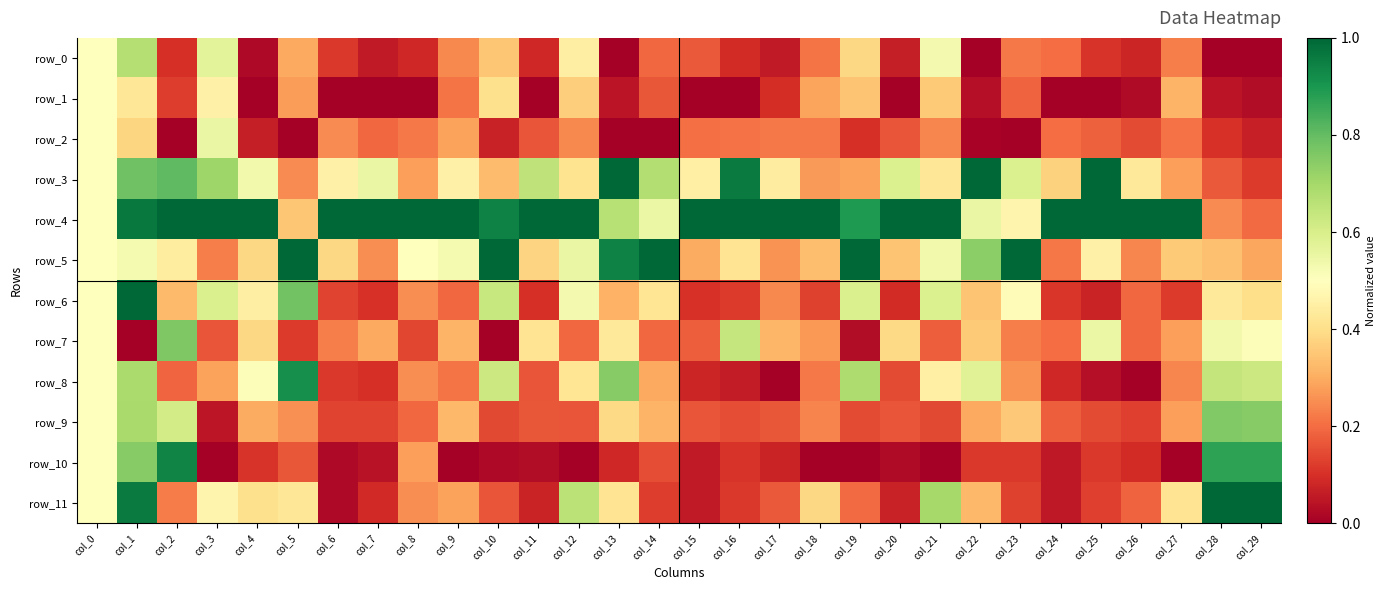

Reading left to right, what are all the values shown in this chart?

row_0: col_0=0.5	col_1=0.7	col_2=0.1	col_3=0.6	col_4=0.0	col_5=0.3	col_6=0.1	col_7=0.1	col_8=0.1	col_9=0.2	col_10=0.4	col_11=0.1	col_12=0.4	col_13=0.0	col_14=0.2	col_15=0.2	col_16=0.1	col_17=0.1	col_18=0.2	col_19=0.4	col_20=0.1	col_21=0.5	col_22=0.0	col_23=0.2	col_24=0.2	col_25=0.1	col_26=0.1	col_27=0.2	col_28=0.0	col_29=0.0
row_1: col_0=0.5	col_1=0.4	col_2=0.1	col_3=0.5	col_4=0.0	col_5=0.3	col_6=0.0	col_7=0.0	col_8=0.0	col_9=0.2	col_10=0.4	col_11=0.0	col_12=0.4	col_13=0.0	col_14=0.2	col_15=0.0	col_16=0.0	col_17=0.1	col_18=0.3	col_19=0.3	col_20=0.0	col_21=0.4	col_22=0.0	col_23=0.2	col_24=0.0	col_25=0.0	col_26=0.0	col_27=0.3	col_28=0.0	col_29=0.0
row_2: col_0=0.5	col_1=0.4	col_2=0.0	col_3=0.6	col_4=0.1	col_5=0.0	col_6=0.2	col_7=0.2	col_8=0.2	col_9=0.3	col_10=0.1	col_11=0.2	col_12=0.2	col_13=0.0	col_14=0.0	col_15=0.2	col_16=0.2	col_17=0.2	col_18=0.2	col_19=0.1	col_20=0.2	col_21=0.2	col_22=0.0	col_23=0.0	col_24=0.2	col_25=0.2	col_26=0.1	col_27=0.2	col_28=0.1	col_29=0.1
row_3: col_0=0.5	col_1=0.8	col_2=0.8	col_3=0.7	col_4=0.5	col_5=0.2	col_6=0.5	col_7=0.6	col_8=0.3	col_9=0.5	col_10=0.3	col_11=0.6	col_12=0.4	col_13=1.0	col_14=0.7	col_15=0.5	col_16=1.0	col_17=0.4	col_18=0.3	col_19=0.3	col_20=0.6	col_21=0.4	col_22=1.0	col_23=0.6	col_24=0.4	col_25=1.0	col_26=0.4	col_27=0.3	col_28=0.2	col_29=0.1
row_4: col_0=0.5	col_1=1.0	col_2=1.0	col_3=1.0	col_4=1.0	col_5=0.3	col_6=1.0	col_7=1.0	col_8=1.0	col_9=1.0	col_10=0.9	col_11=1.0	col_12=1.0	col_13=0.7	col_14=0.5	col_15=1.0	col_16=1.0	col_17=1.0	col_18=1.0	col_19=0.9	col_20=1.0	col_21=1.0	col_22=0.6	col_23=0.5	col_24=1.0	col_25=1.0	col_26=1.0	col_27=1.0	col_28=0.2	col_29=0.2
row_5: col_0=0.5	col_1=0.5	col_2=0.4	col_3=0.2	col_4=0.4	col_5=1.0	col_6=0.4	col_7=0.2	col_8=0.5	col_9=0.5	col_10=1.0	col_11=0.4	col_12=0.6	col_13=0.9	col_14=1.0	col_15=0.3	col_16=0.4	col_17=0.3	col_18=0.3	col_19=1.0	col_20=0.3	col_21=0.5	col_22=0.7	col_23=1.0	col_24=0.2	col_25=0.5	col_26=0.2	col_27=0.4	col_28=0.3	col_29=0.3
row_6: col_0=0.5	col_1=1.0	col_2=0.3	col_3=0.6	col_4=0.4	col_5=0.8	col_6=0.1	col_7=0.1	col_8=0.2	col_9=0.2	col_10=0.6	col_11=0.1	col_12=0.5	col_13=0.3	col_14=0.4	col_15=0.1	col_16=0.1	col_17=0.2	col_18=0.1	col_19=0.6	col_20=0.1	col_21=0.6	col_22=0.3	col_23=0.5	col_24=0.1	col_25=0.1	col_26=0.2	col_27=0.1	col_28=0.4	col_29=0.4
row_7: col_0=0.5	col_1=0.0	col_2=0.8	col_3=0.2	col_4=0.4	col_5=0.1	col_6=0.2	col_7=0.3	col_8=0.1	col_9=0.3	col_10=0.0	col_11=0.4	col_12=0.2	col_13=0.4	col_14=0.2	col_15=0.2	col_16=0.6	col_17=0.3	col_18=0.3	col_19=0.0	col_20=0.4	col_21=0.2	col_22=0.4	col_23=0.2	col_24=0.2	col_25=0.6	col_26=0.2	col_27=0.3	col_28=0.5	col_29=0.5
row_8: col_0=0.5	col_1=0.7	col_2=0.2	col_3=0.3	col_4=0.5	col_5=0.9	col_6=0.1	col_7=0.1	col_8=0.2	col_9=0.2	col_10=0.6	col_11=0.2	col_12=0.4	col_13=0.7	col_14=0.3	col_15=0.1	col_16=0.1	col_17=0.0	col_18=0.2	col_19=0.7	col_20=0.1	col_21=0.5	col_22=0.6	col_23=0.3	col_24=0.1	col_25=0.0	col_26=0.0	col_27=0.2	col_28=0.6	col_29=0.6
row_9: col_0=0.5	col_1=0.7	col_2=0.6	col_3=0.0	col_4=0.3	col_5=0.3	col_6=0.1	col_7=0.1	col_8=0.2	col_9=0.3	col_10=0.1	col_11=0.2	col_12=0.2	col_13=0.4	col_14=0.3	col_15=0.2	col_16=0.1	col_17=0.2	col_18=0.2	col_19=0.1	col_20=0.2	col_21=0.1	col_22=0.3	col_23=0.4	col_24=0.2	col_25=0.1	col_26=0.1	col_27=0.3	col_28=0.8	col_29=0.7
row_10: col_0=0.5	col_1=0.7	col_2=0.9	col_3=0.0	col_4=0.1	col_5=0.2	col_6=0.0	col_7=0.0	col_8=0.3	col_9=0.0	col_10=0.0	col_11=0.0	col_12=0.0	col_13=0.1	col_14=0.1	col_15=0.1	col_16=0.1	col_17=0.1	col_18=0.0	col_19=0.0	col_20=0.0	col_21=0.0	col_22=0.1	col_23=0.1	col_24=0.1	col_25=0.1	col_26=0.1	col_27=0.0	col_28=0.9	col_29=0.9
row_11: col_0=0.5	col_1=1.0	col_2=0.2	col_3=0.5	col_4=0.4	col_5=0.4	col_6=0.0	col_7=0.1	col_8=0.2	col_9=0.3	col_10=0.2	col_11=0.1	col_12=0.7	col_13=0.4	col_14=0.1	col_15=0.1	col_16=0.1	col_17=0.2	col_18=0.4	col_19=0.2	col_20=0.1	col_21=0.7	col_22=0.3	col_23=0.1	col_24=0.1	col_25=0.1	col_26=0.2	col_27=0.4	col_28=1.0	col_29=1.0